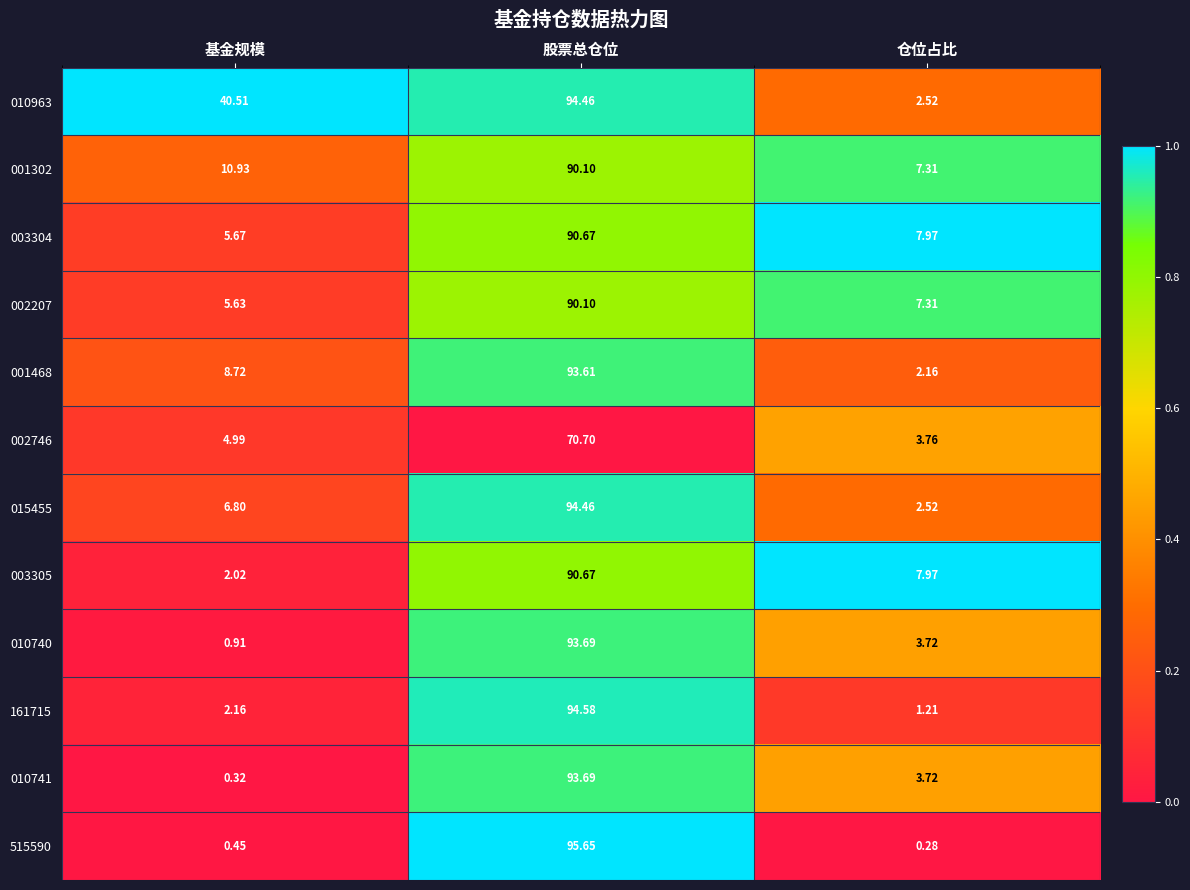

Where does the 002207 series first go above 7?

股票总仓位